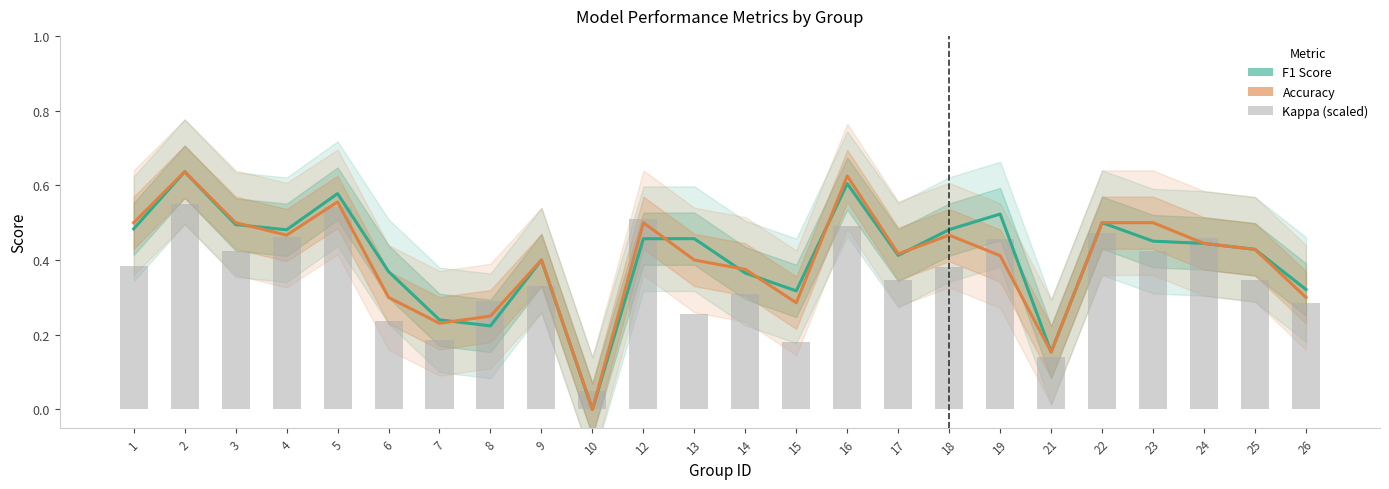

Reading left to right, what are all the values shown in this chart?

F1 Score: 1=0.5	2=0.6	3=0.5	4=0.5	5=0.6	6=0.4	7=0.2	8=0.2	9=0.4	10=0.0	12=0.5	13=0.5	14=0.4	15=0.3	16=0.6	17=0.4	18=0.5	19=0.5	21=0.2	22=0.5	23=0.5	24=0.4	25=0.4	26=0.3
Accuracy: 1=0.5	2=0.6	3=0.5	4=0.5	5=0.6	6=0.3	7=0.2	8=0.2	9=0.4	10=0.0	12=0.5	13=0.4	14=0.4	15=0.3	16=0.6	17=0.4	18=0.5	19=0.4	21=0.2	22=0.5	23=0.5	24=0.4	25=0.4	26=0.3
Kappa (scaled): 1=0.4	2=0.6	3=0.4	4=0.5	5=0.5	6=0.2	7=0.2	8=0.3	9=0.3	10=0.1	12=0.5	13=0.3	14=0.3	15=0.2	16=0.5	17=0.3	18=0.4	19=0.5	21=0.1	22=0.5	23=0.4	24=0.5	25=0.3	26=0.3